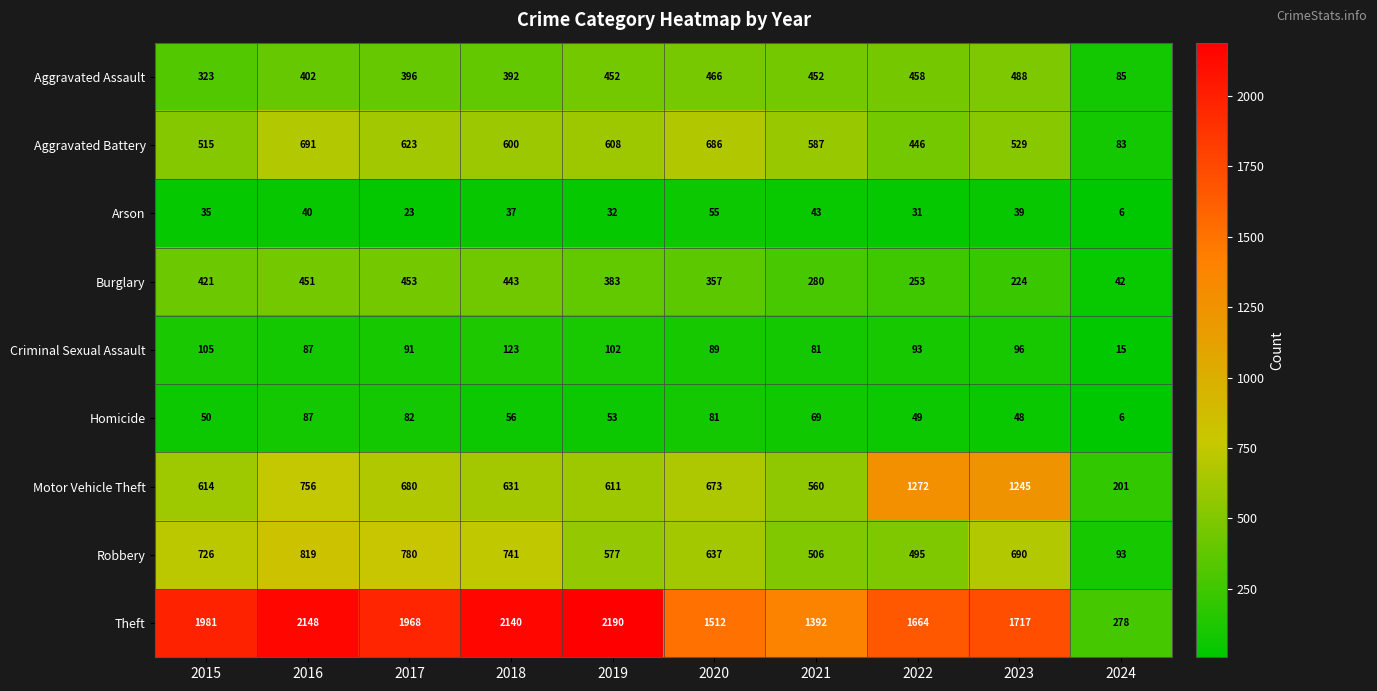

Which series has the largest total across all categories?

Theft